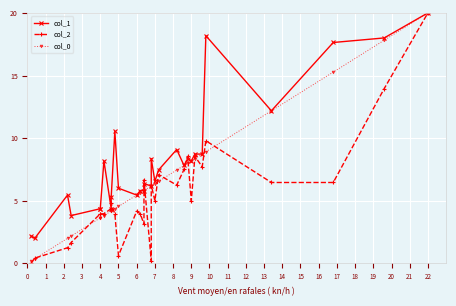

Is this an area chart (filled region under the line)?

No